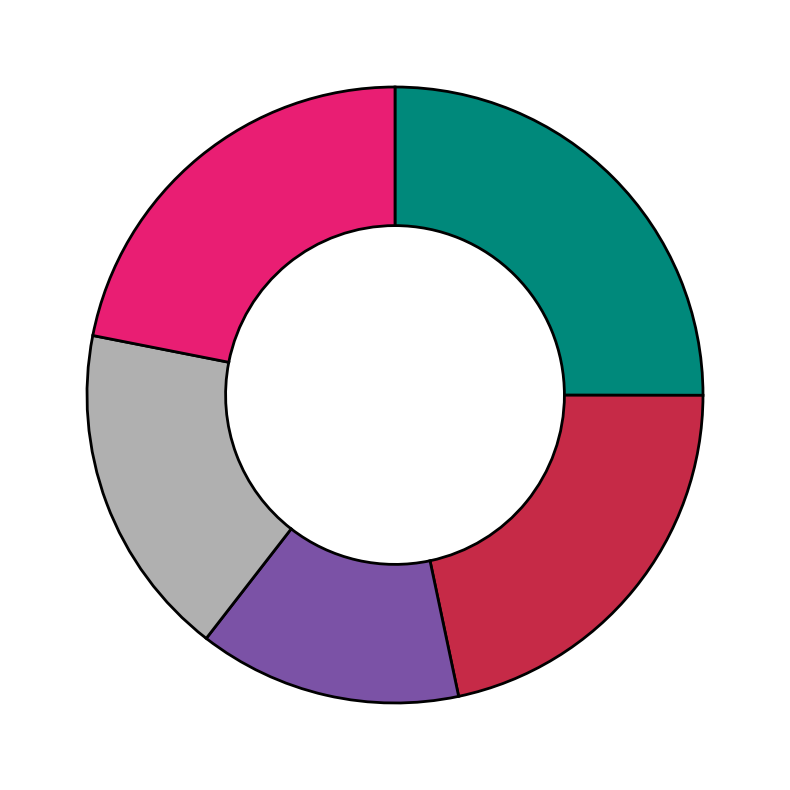

Is there any slice that represents more than half of the pie?

No